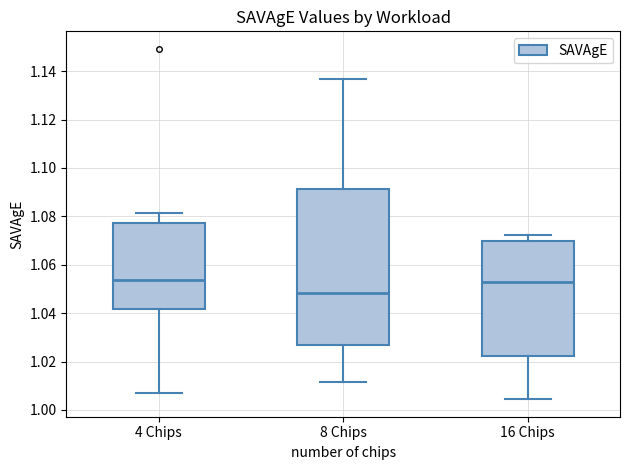

Reading left to right, read every box against the y-axis: the position of its median line, the range the box covers, and the ends of its whiskers. The values are not printed on the chart, so give them approximately, as read against the axis.

4 Chips: median 1.054, box 1.042 to 1.078, whiskers 1.008 to 1.082
8 Chips: median 1.048, box 1.028 to 1.092, whiskers 1.012 to 1.136
16 Chips: median 1.052, box 1.022 to 1.070, whiskers 1.004 to 1.072